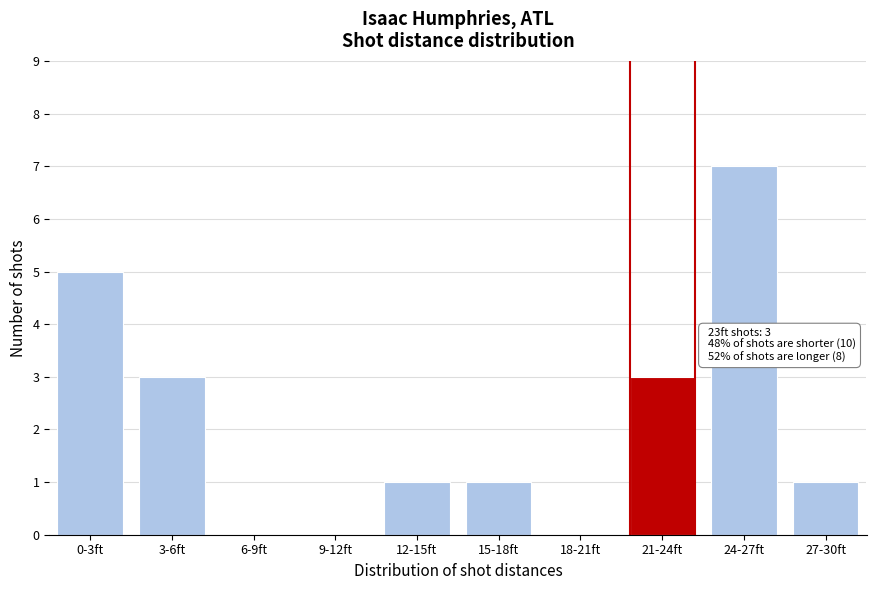

Reading left to right, what are all the values shown in this chart?

0-3ft=5	3-6ft=3	6-9ft=0	9-12ft=0	12-15ft=1	15-18ft=1	18-21ft=0	21-24ft=3	24-27ft=7	27-30ft=1